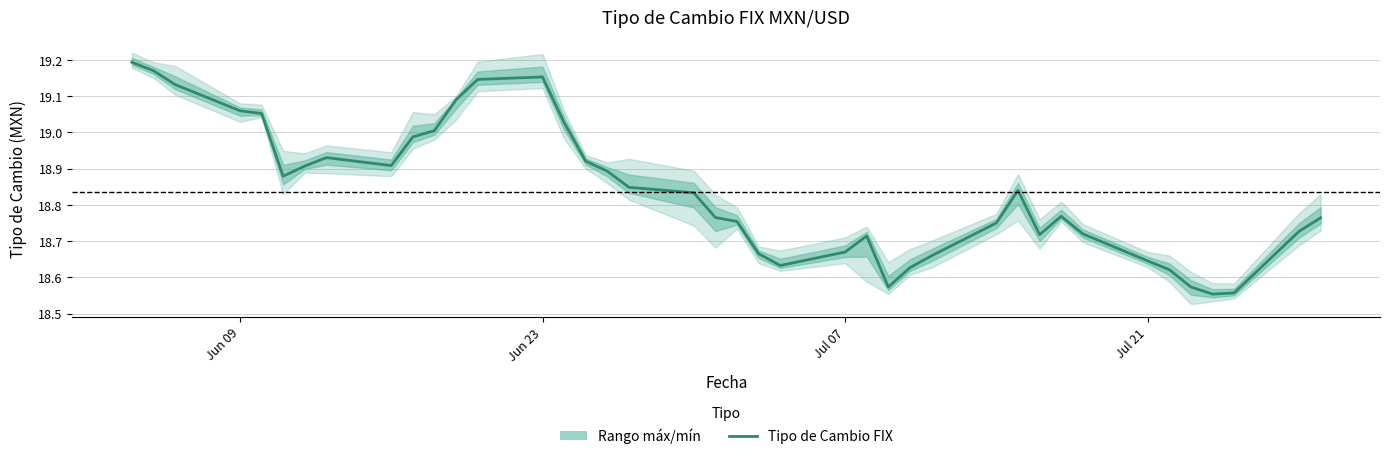

What is the average value?

18.8